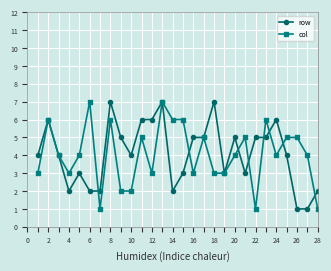

True or false: row has more than 0 interior local peaks.

True